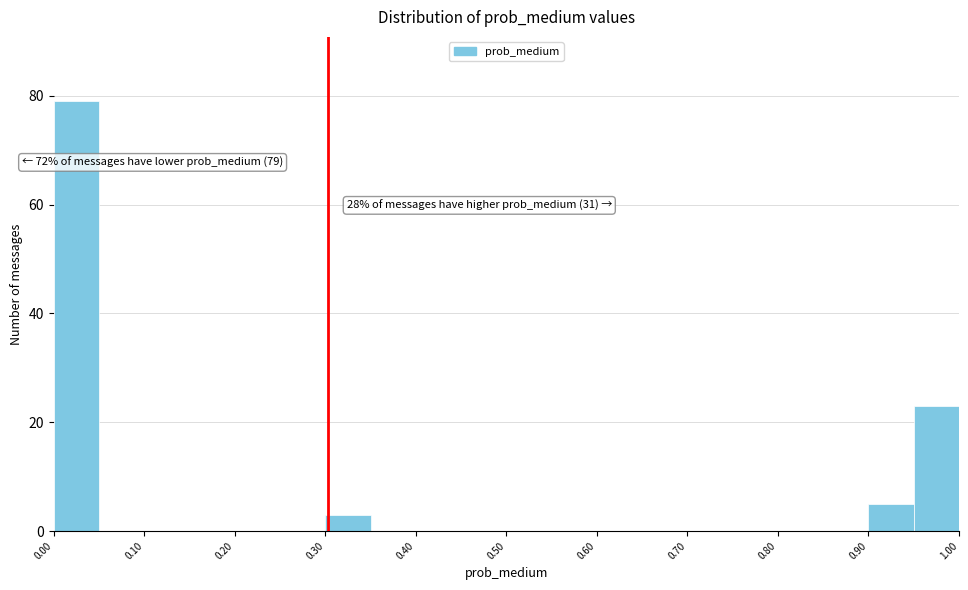

Which range on the x-axis has the tallest bar?

0.00 to 0.05